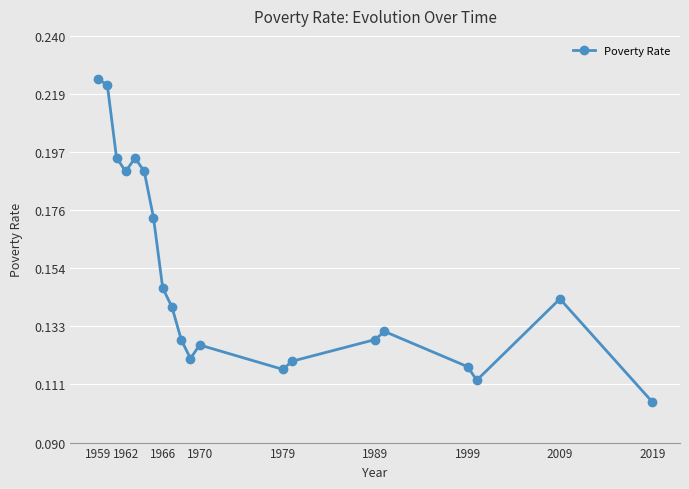

What is the difference between the second highest and minimum values?

0.1